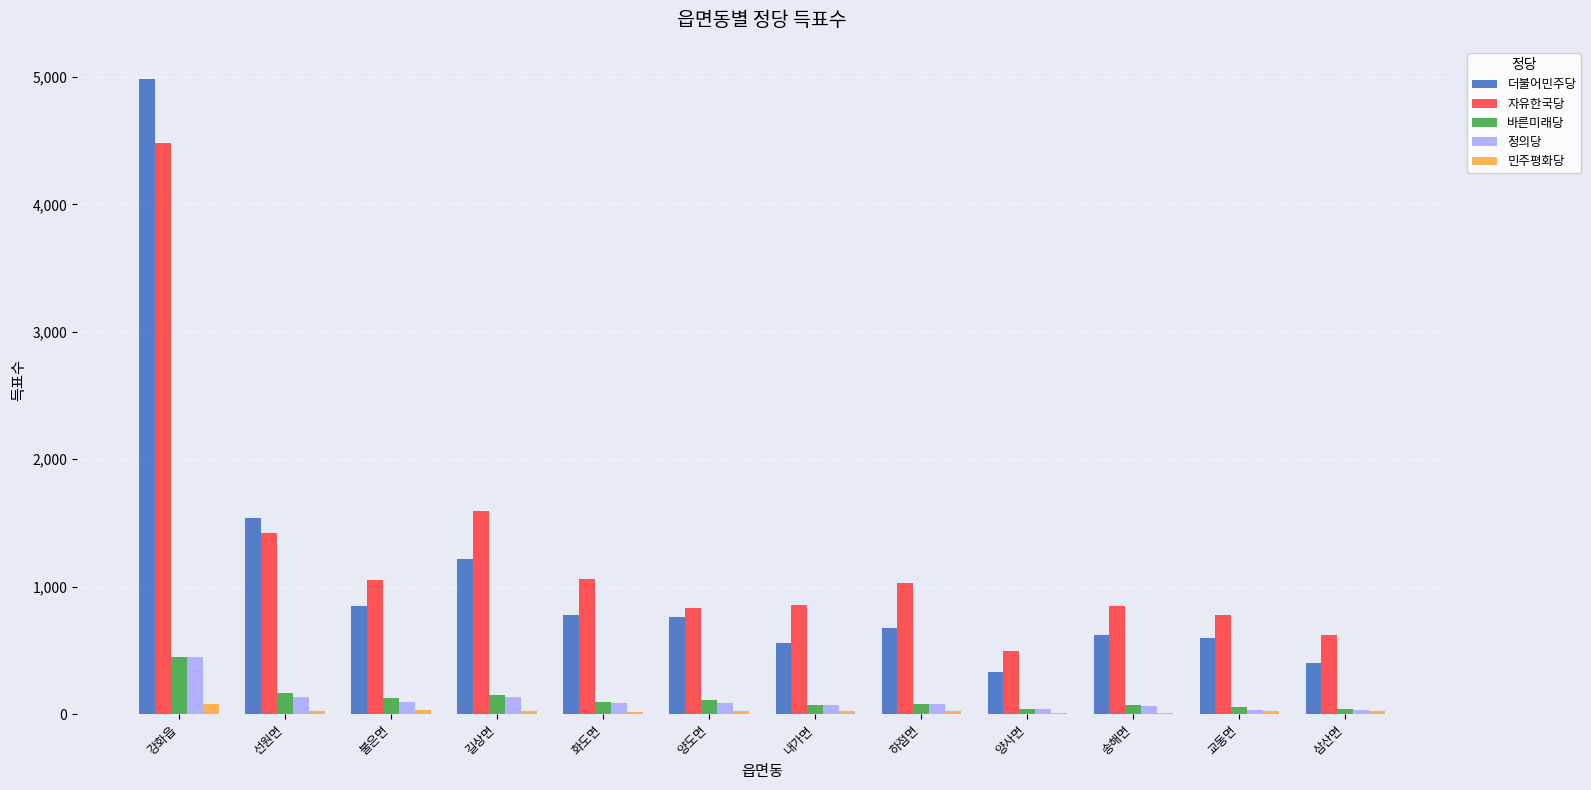

The 바른미래당 series shows 149 at 길상면. True or false?

True